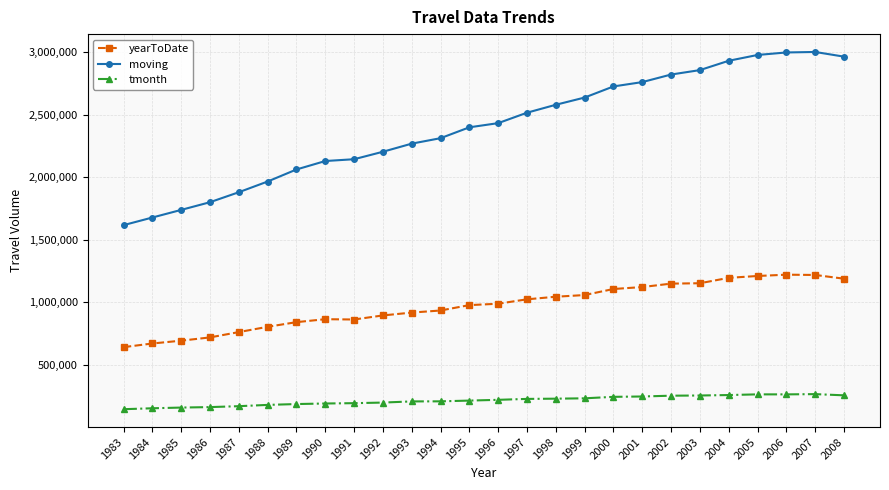

List the series in order of their overall mean, lowest first.

tmonth, yearToDate, moving